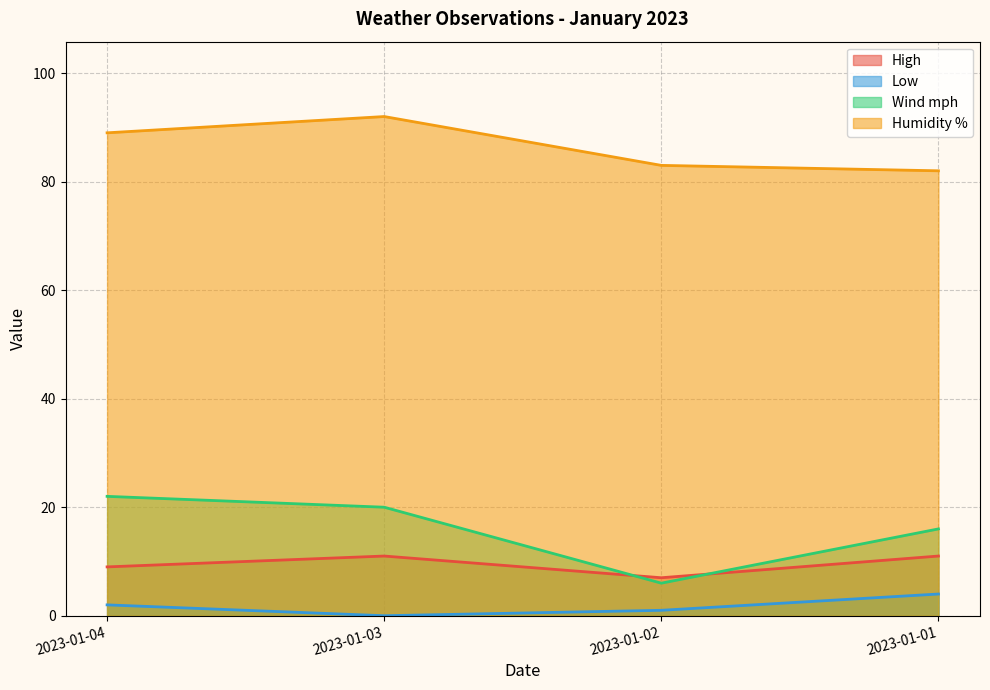

What is the difference between the highest and lowest values at 2023-01-03?

92